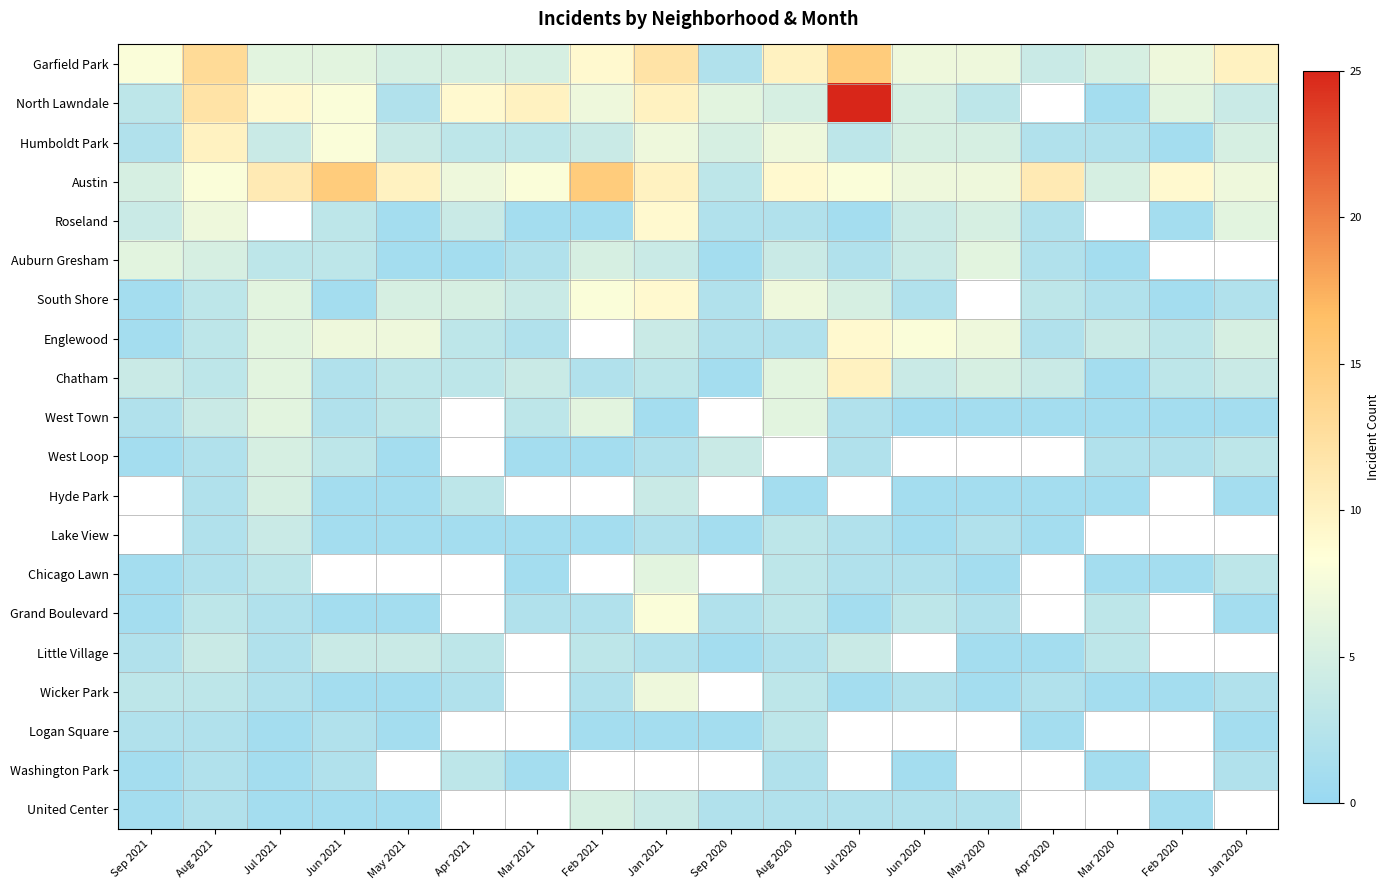

The South Shore series shows 4.0 at Mar 2021. True or false?

True